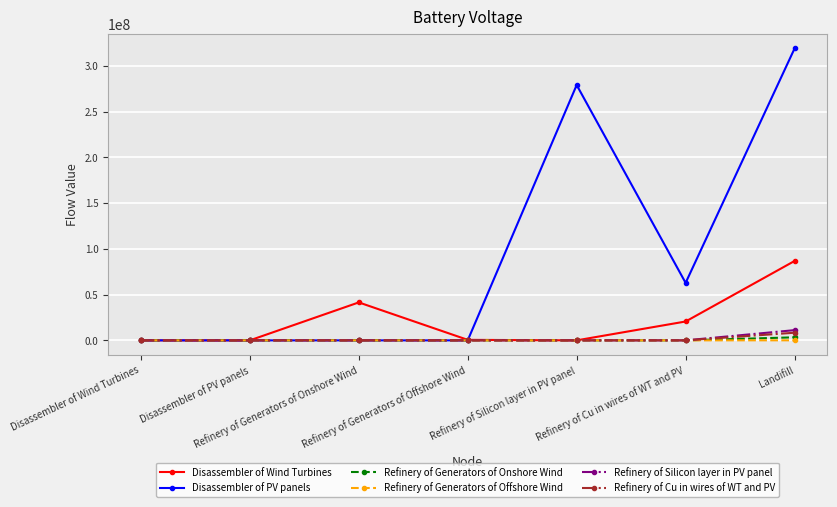

Is this an area chart (filled region under the line)?

No